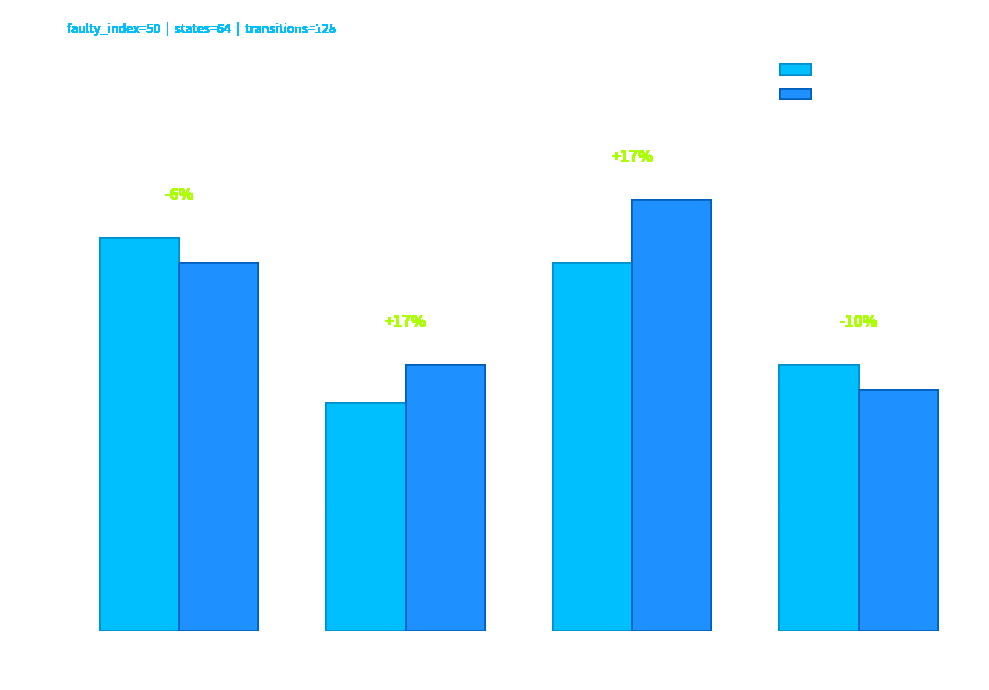

What is the highest value of the Input b destinations series?

34